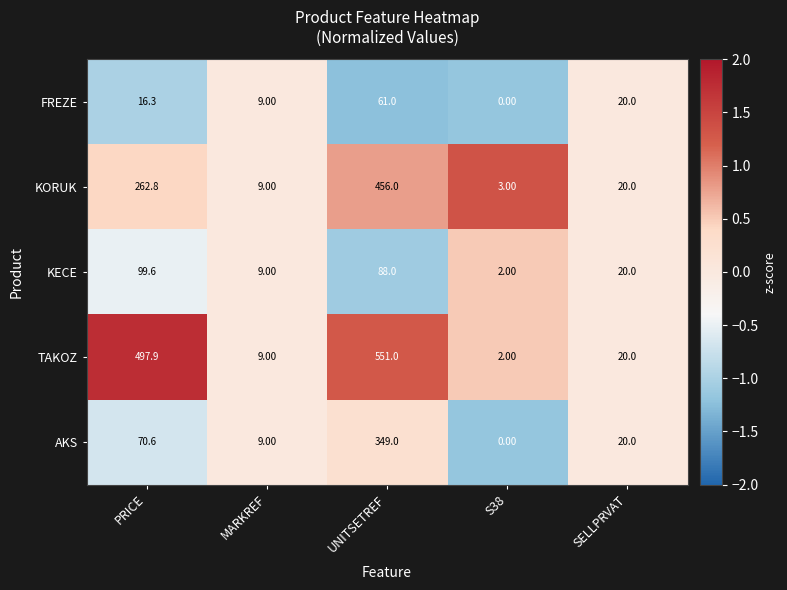

What is the difference between the second highest and minimum values in the KECE series?

86.0